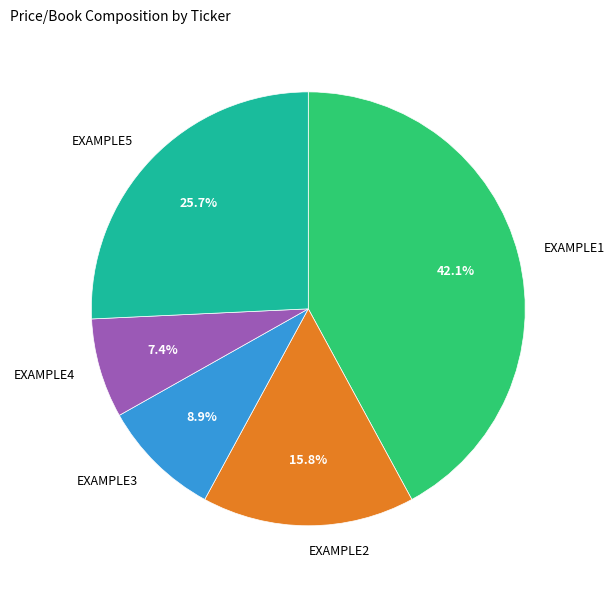

Combined, do EXAMPLE5 and EXAMPLE4 account for over 50%?

No